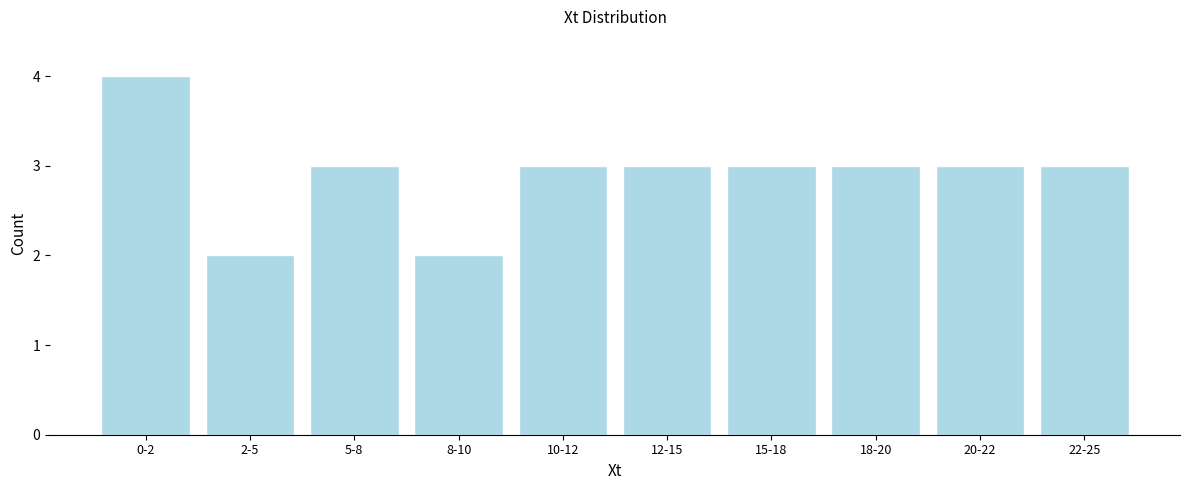

Reading left to right, list all the values displayed in this chart.

4	2	3	2	3	3	3	3	3	3